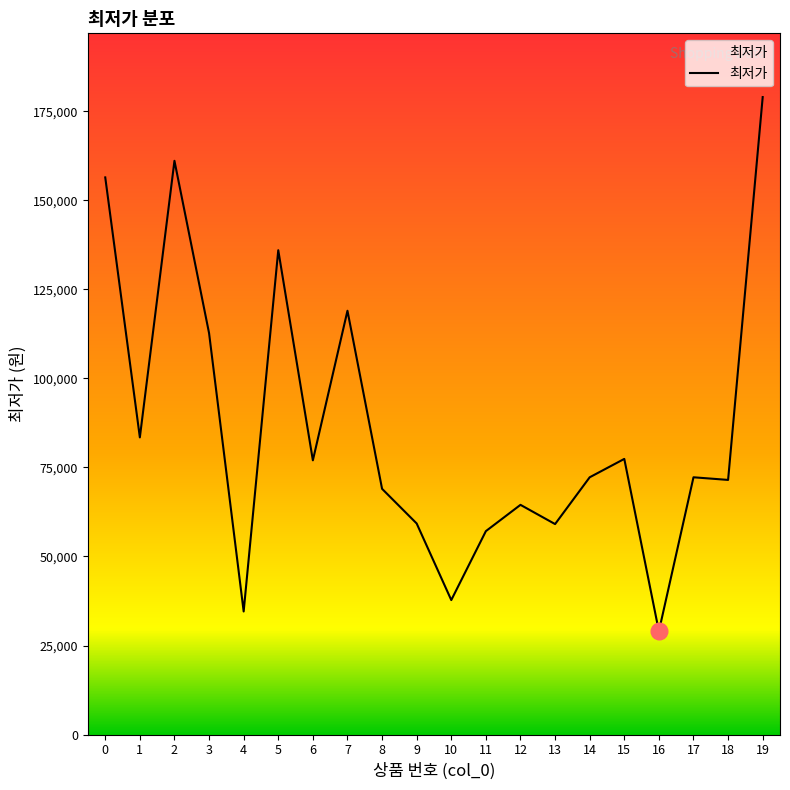

At which category does the data reach its first local valley?

1